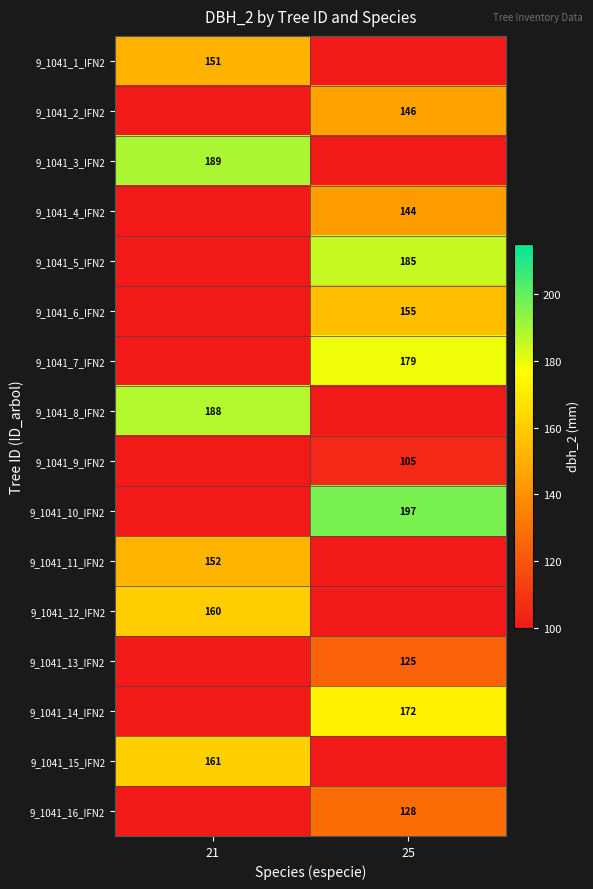

Is the value of 9_1041_15_IFN2 at 21 greater than the value of 9_1041_10_IFN2 at 25?

No